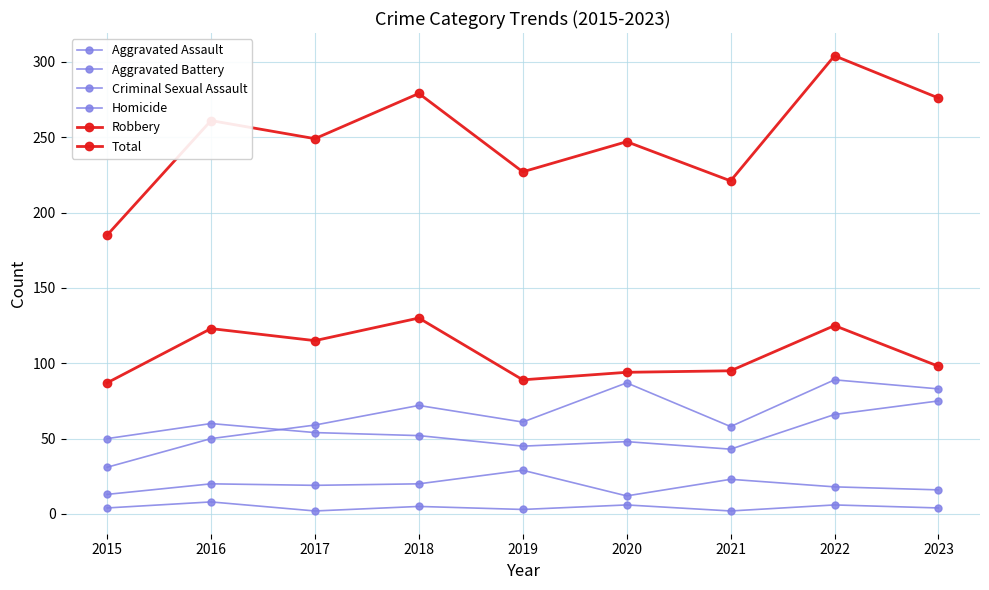

Which category has the highest value across all series?

2022